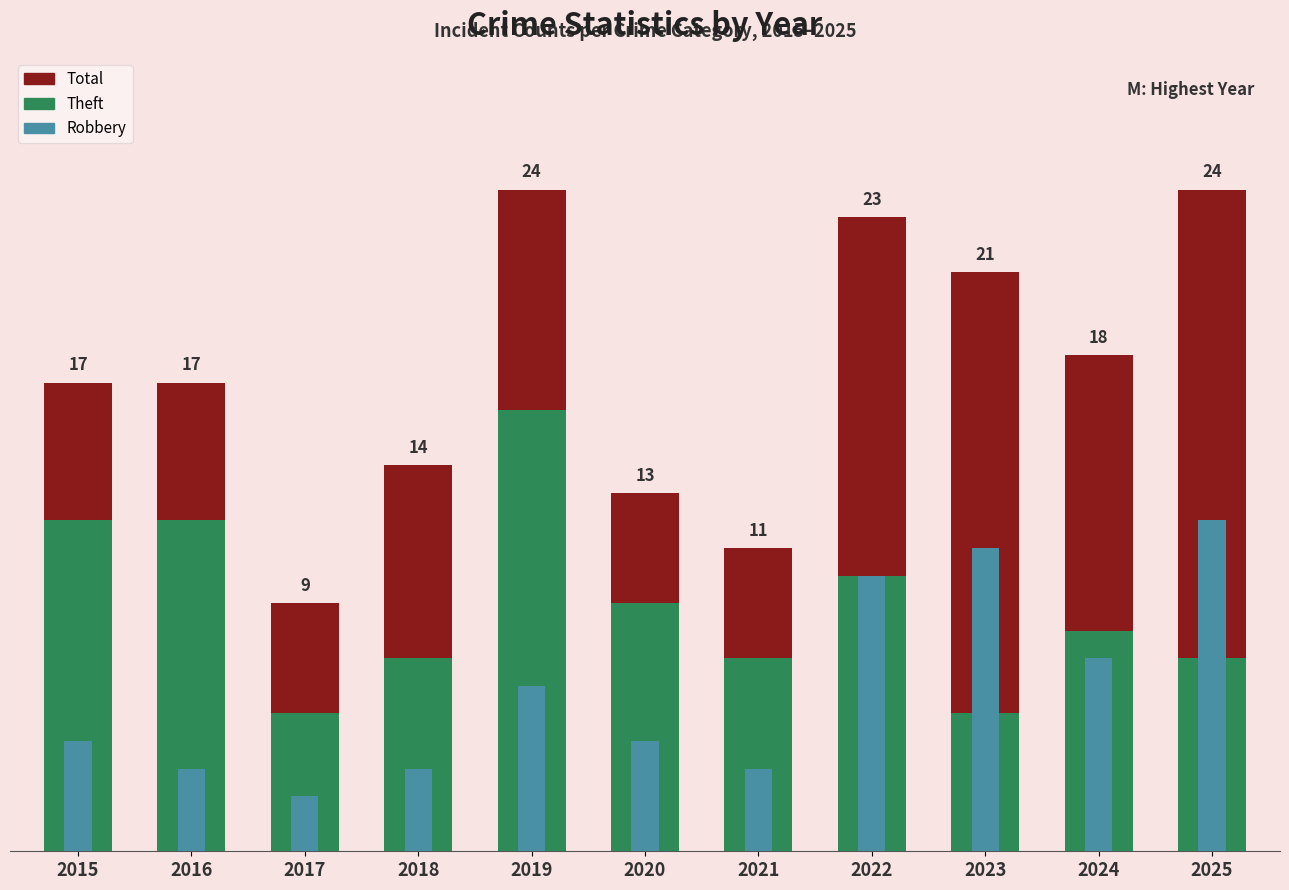

How many bars are there in each group?

3